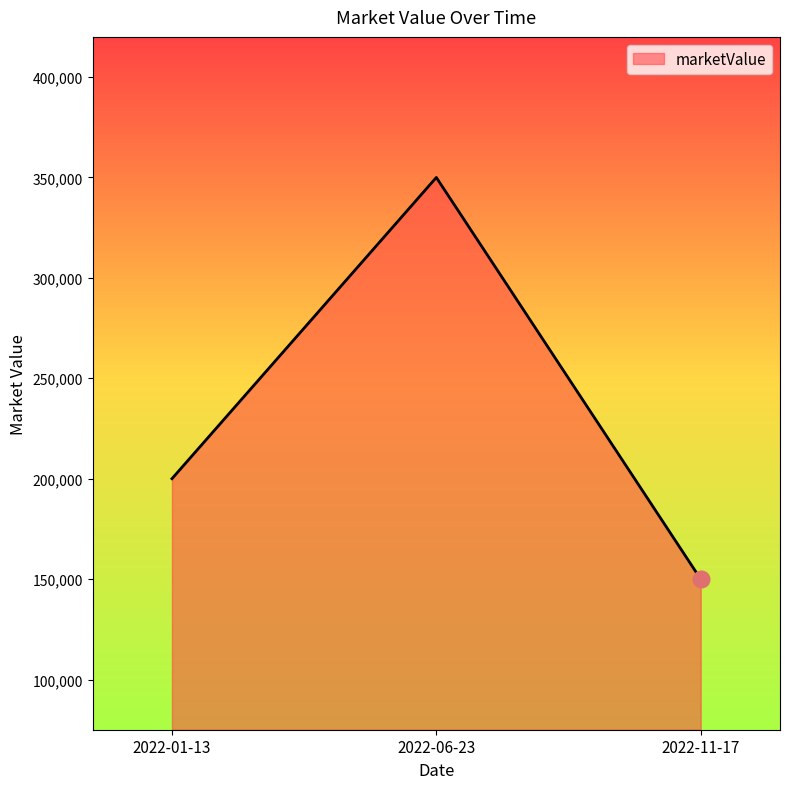

List the labels in order of value, smallest first.

2022-11-17, 2022-01-13, 2022-06-23